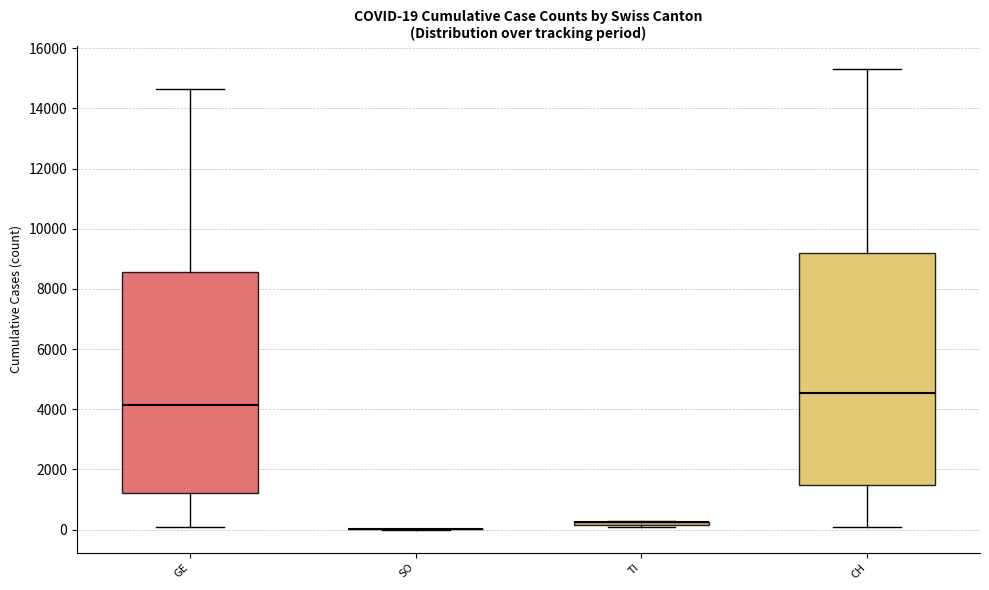

Which box is the tallest, from its lower edge to its upper edge?

CH